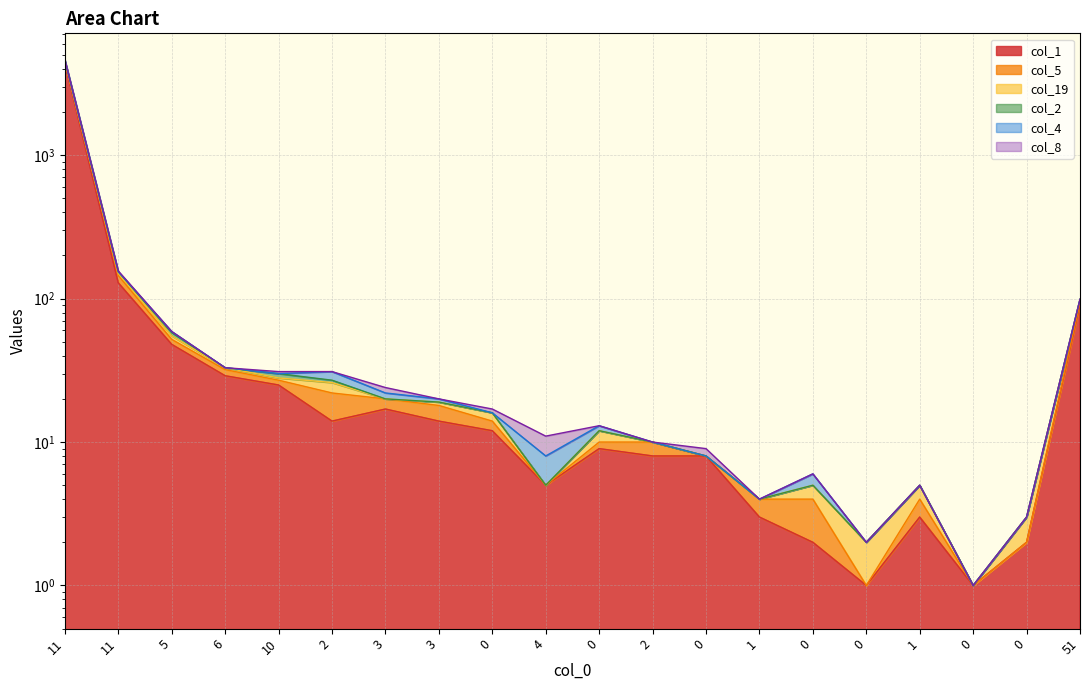

Where is col_8 nearest to the value 2220?

11